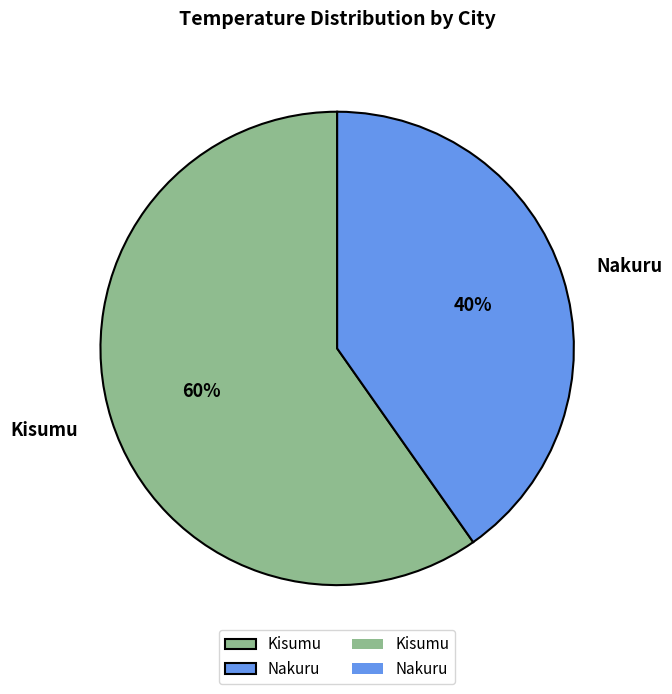

What is the ratio of the value at Kisumu to the value at Nakuru?

1.5